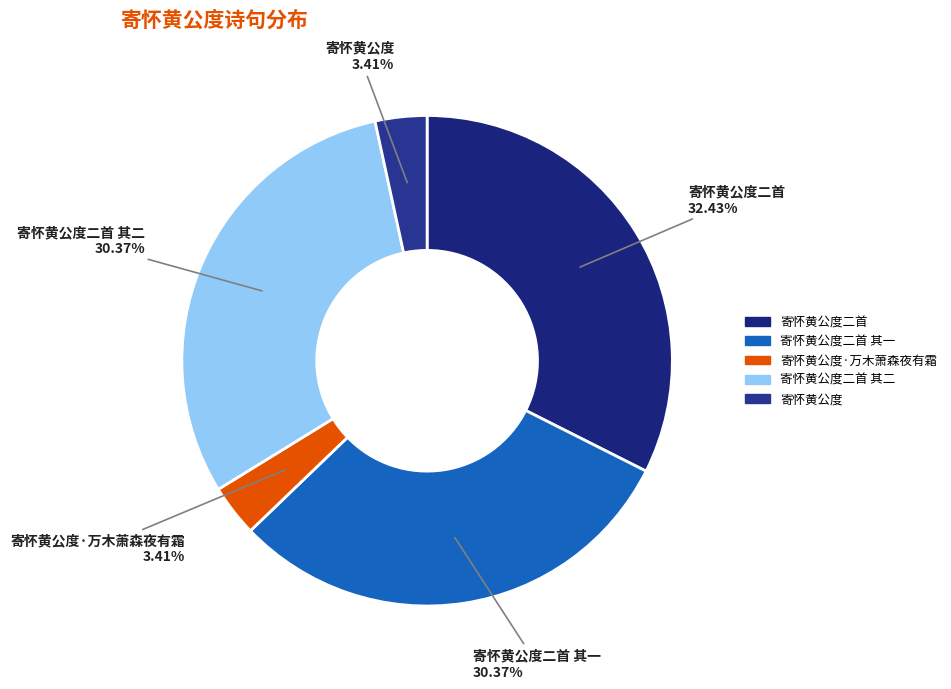

Is there a majority slice in this chart?

No